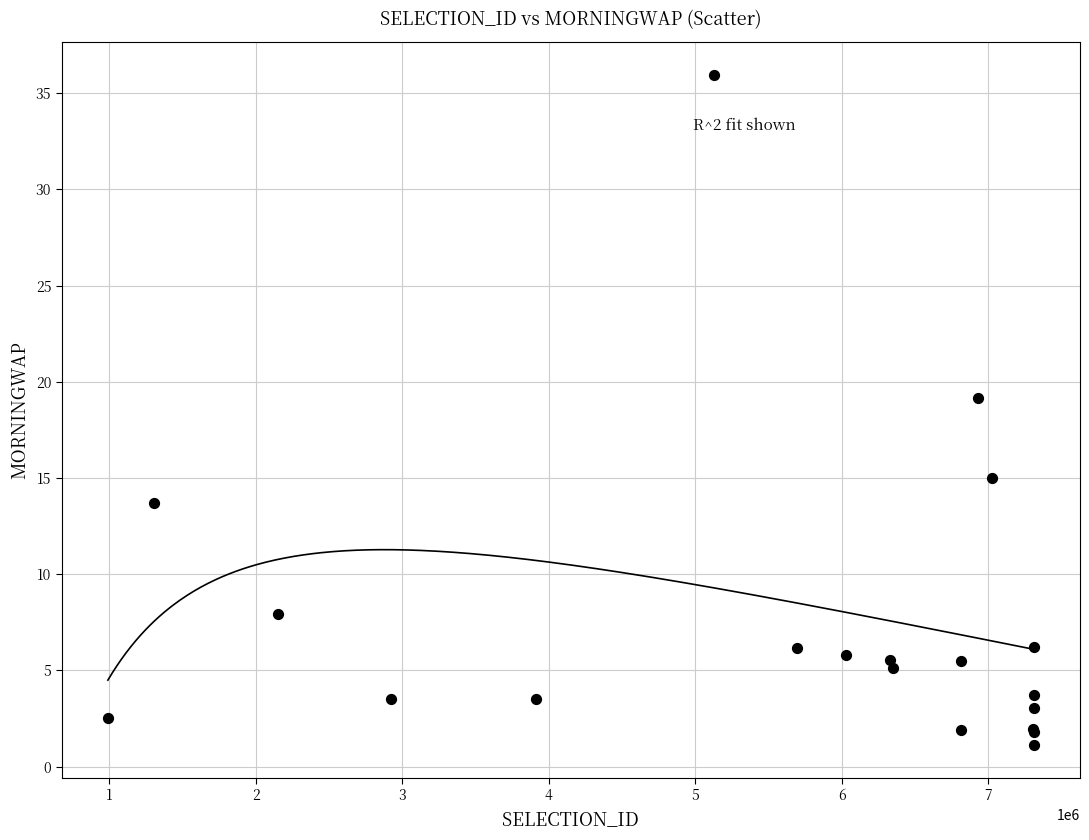

What Y value in the scatter plot is closest to 18?

19.1